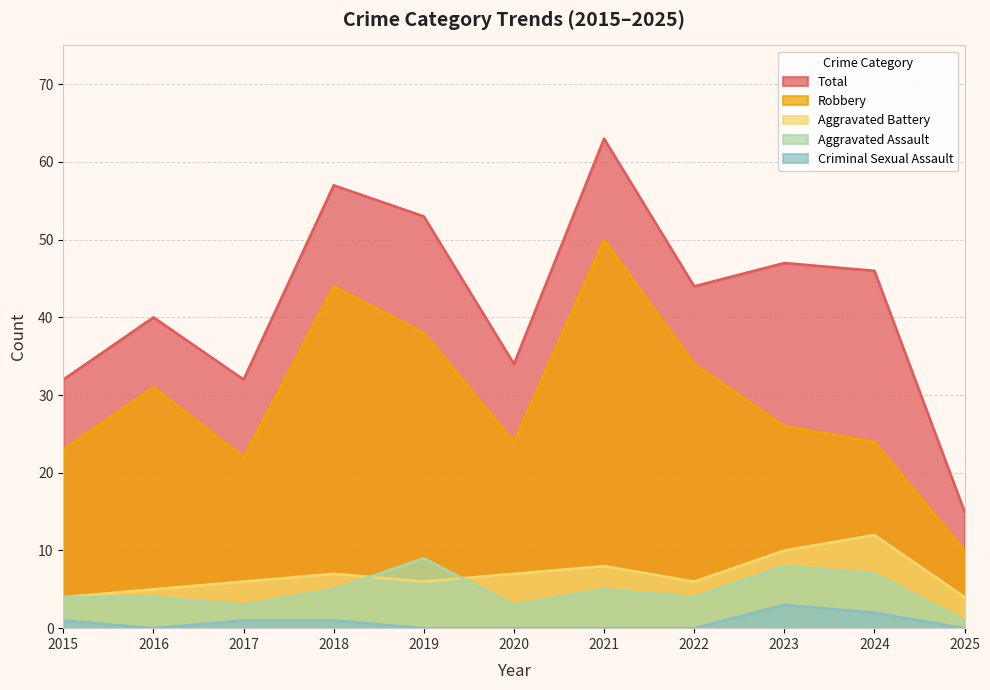

Rank the series at 2020 from highest to lowest value.

Total, Robbery, Aggravated Battery, Aggravated Assault, Criminal Sexual Assault